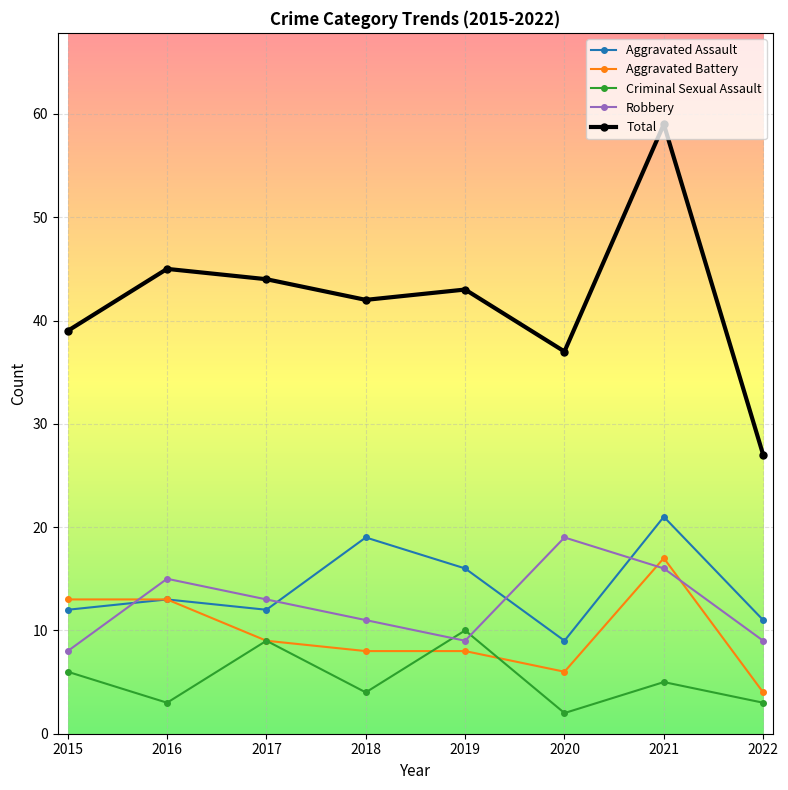

Is this an area chart (filled region under the line)?

No